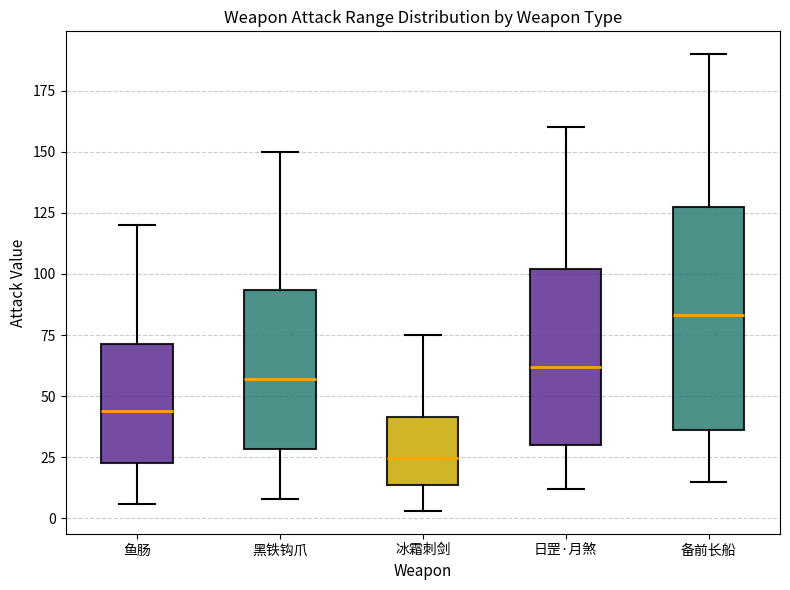

Which box has the highest median line?

备前长船